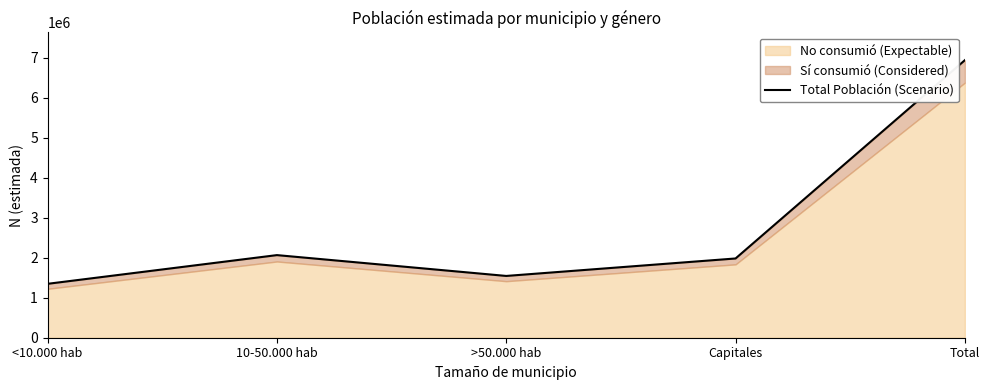

What is the change in value from >50.000 hab to Capitales?

+436783